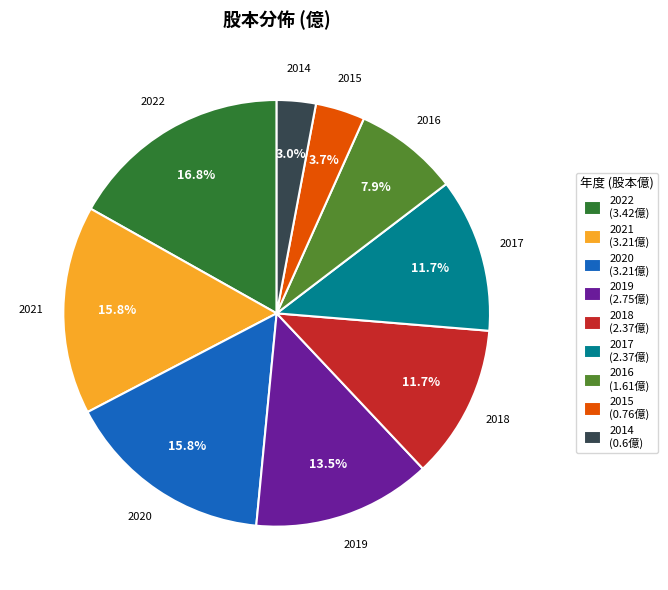

The 2019 slice represents 26% of the pie. True or false?

False